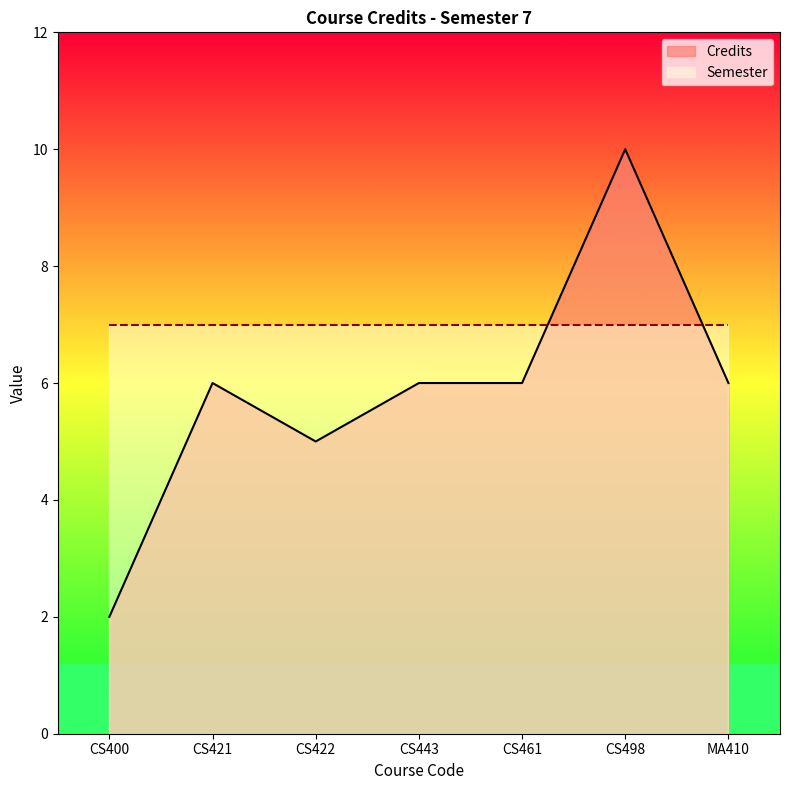

How many interior local peaks does the Credits series have?

2